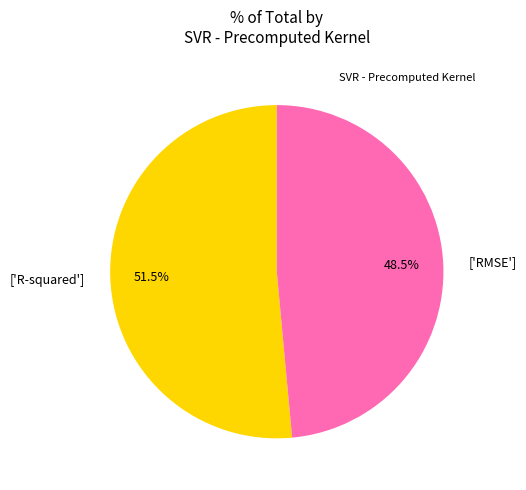

Does any single category account for the majority?

Yes